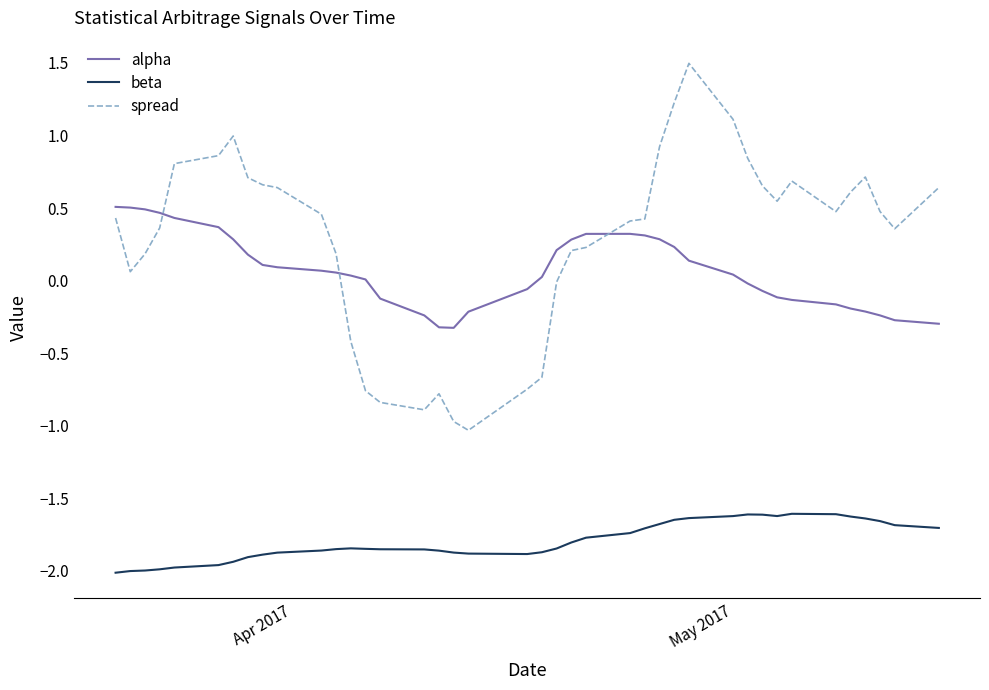

Which series has the largest range (max minus min)?

spread